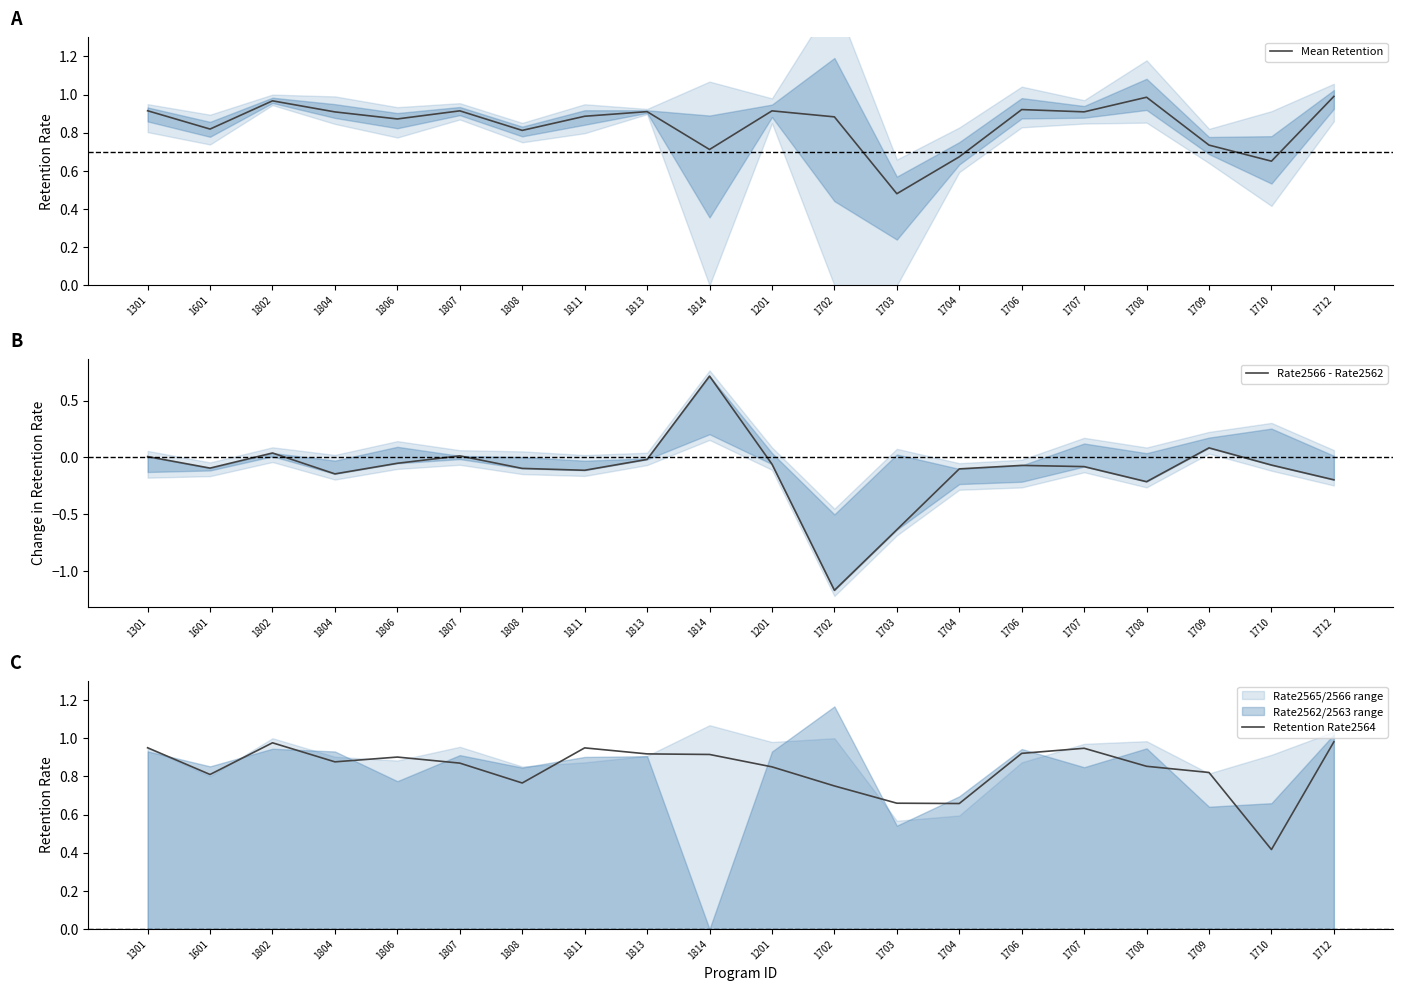

Rank the categories by Rate2566 - Rate2562 value from lowest to highest.

1702, 1703, 1708, 1712, 1804, 1811, 1704, 1808, 1601, 1707, 1706, 1710, 1201, 1806, 1813, 1301, 1807, 1802, 1709, 1814